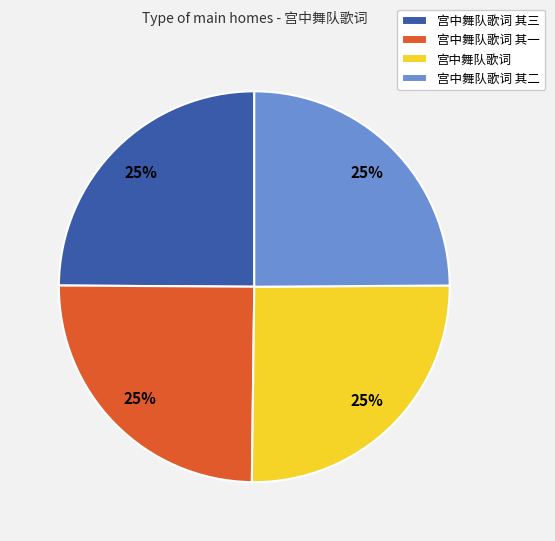

Is there a majority slice in this chart?

No